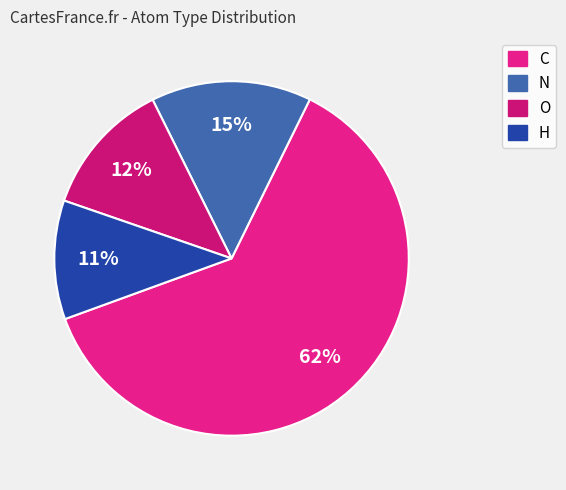

To the nearest percent, what is the average slice percentage?

25%